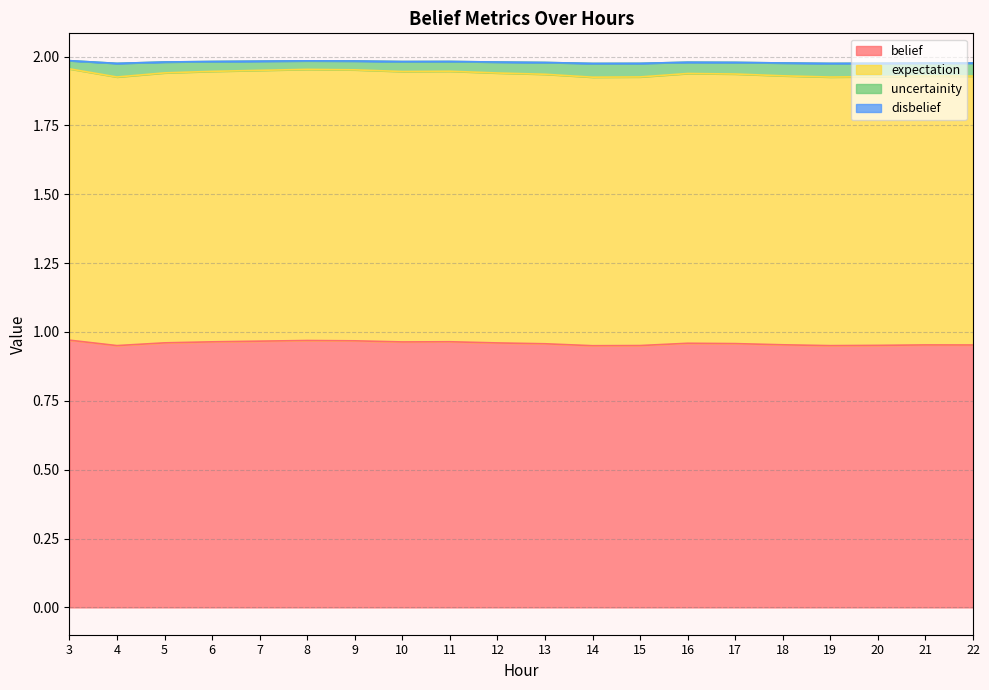

True or false: belief has a value of 0.7 at 11.

False